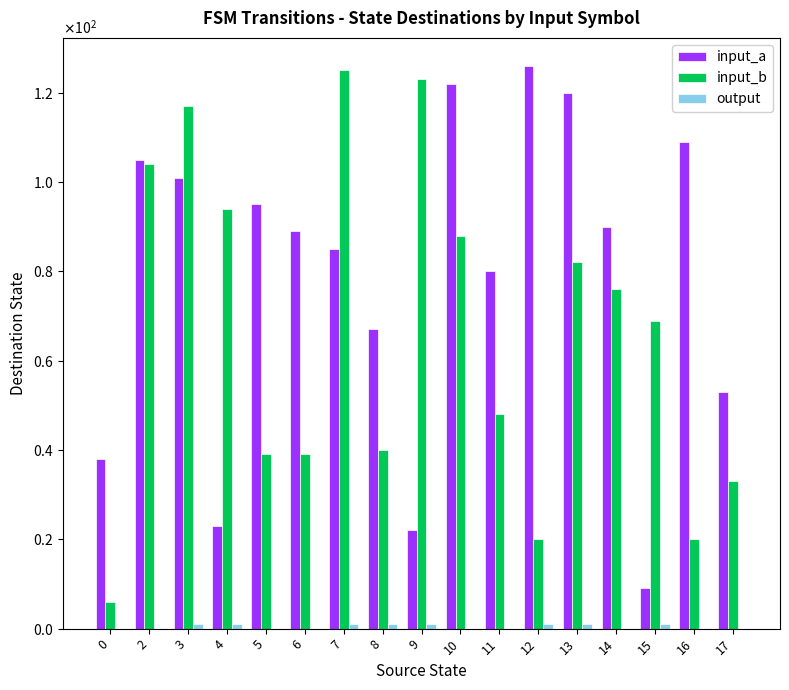

Which series has the widest spread of values?

input_b